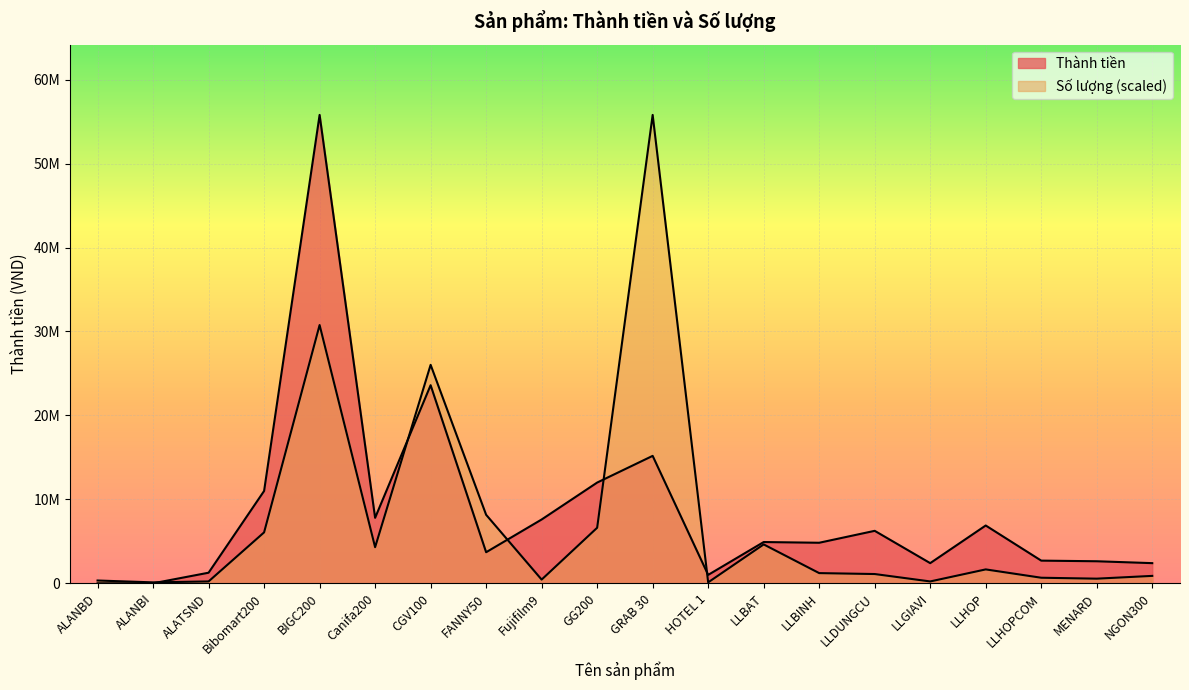

Rank the series by their average value, from lowest to highest.

Số lượng, Thành tiền